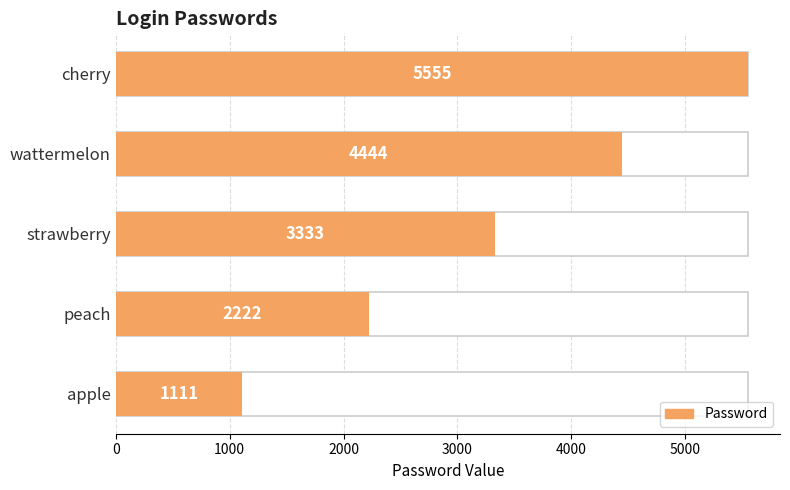

What is the greatest value displayed?

5555